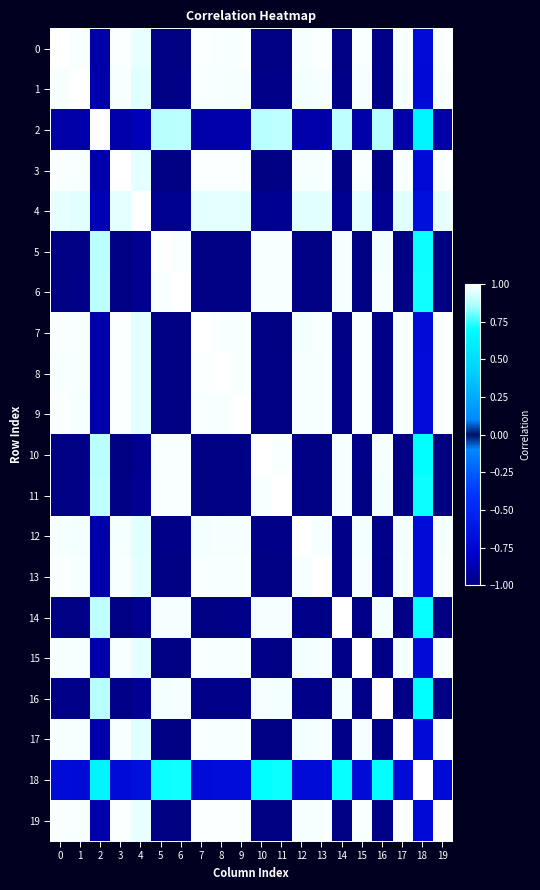

What is the spread (max minus min) of values at 3?

2.0